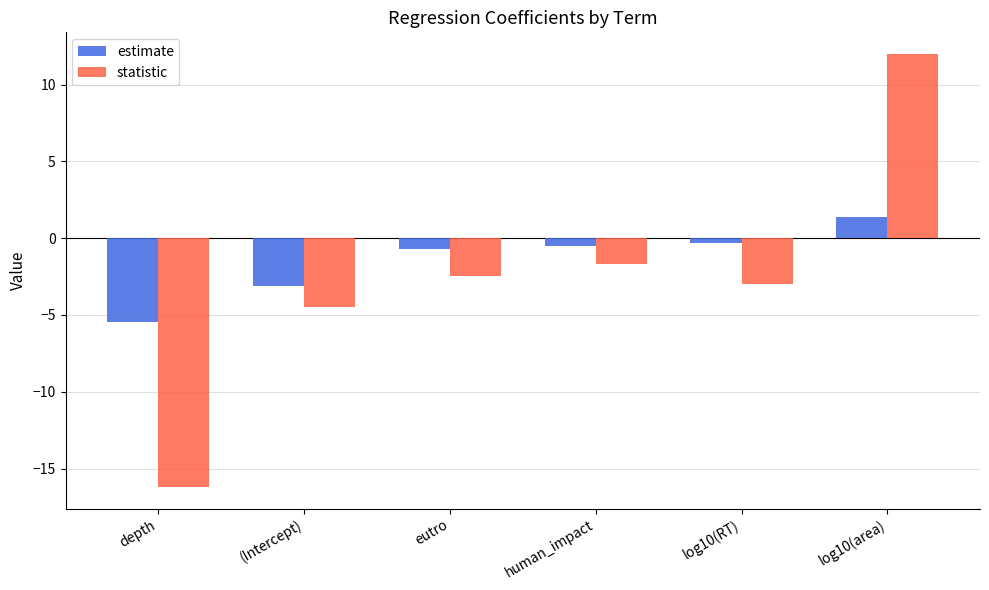

What position from the right is human_impact?

3